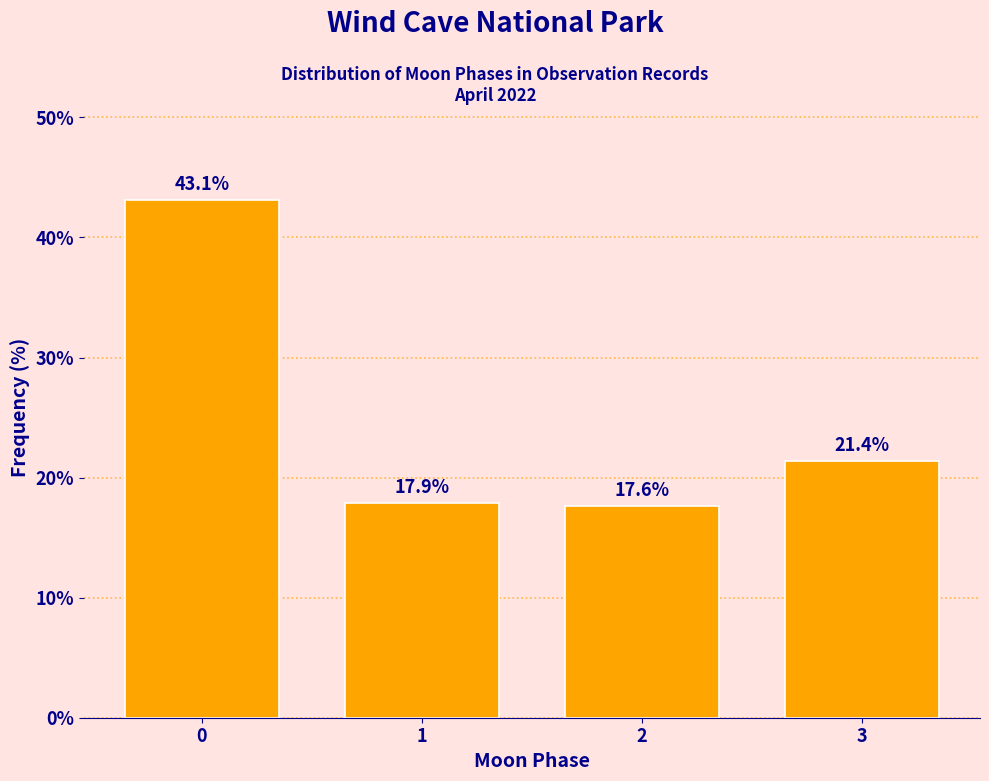

Reading left to right, extract all data points from this chart.

43.1	17.9	17.6	21.4